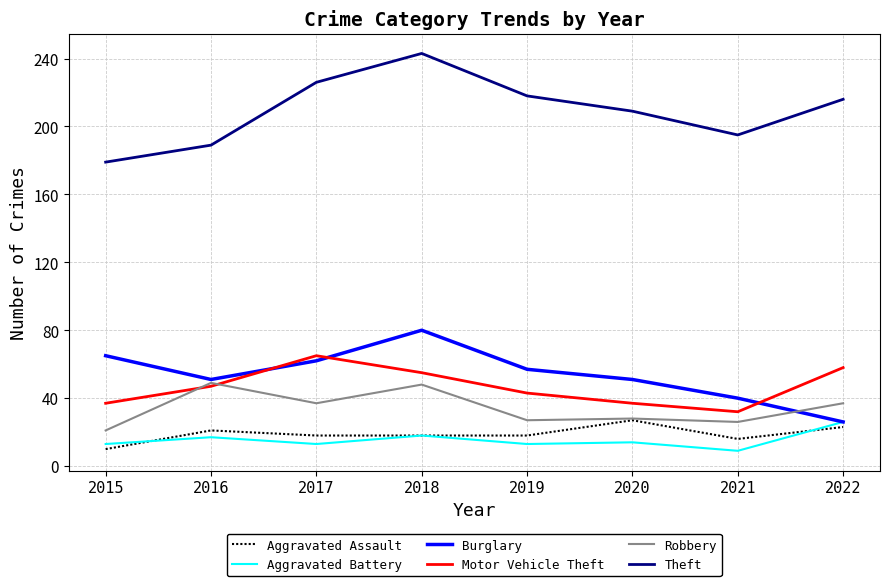

The value of Aggravated Assault at 2019 is 18. True or false?

True